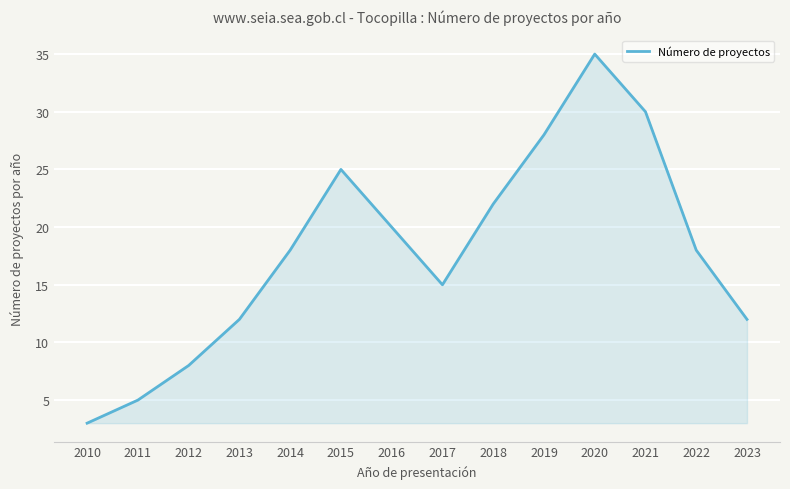

What value does the data have at 2021?

30